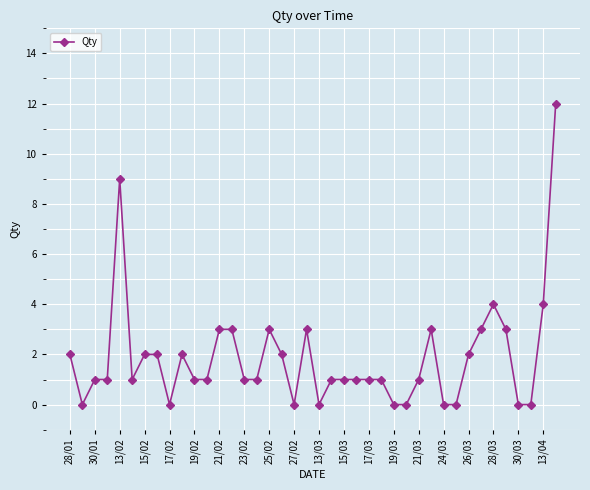

Reading left to right, extract all data points from this chart.

2	0	1	1	9	1	2	2	0	2	1	1	3	3	1	1	3	2	0	3	0	1	1	1	1	1	0	0	1	3	0	0	2	3	4	3	0	0	4	12